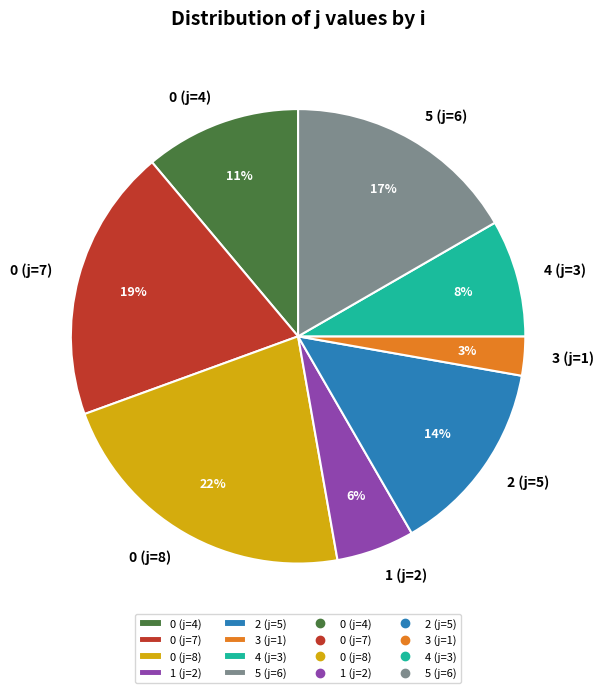

To the nearest percent, what is the difference between the largest and smallest slice percentages?

19%